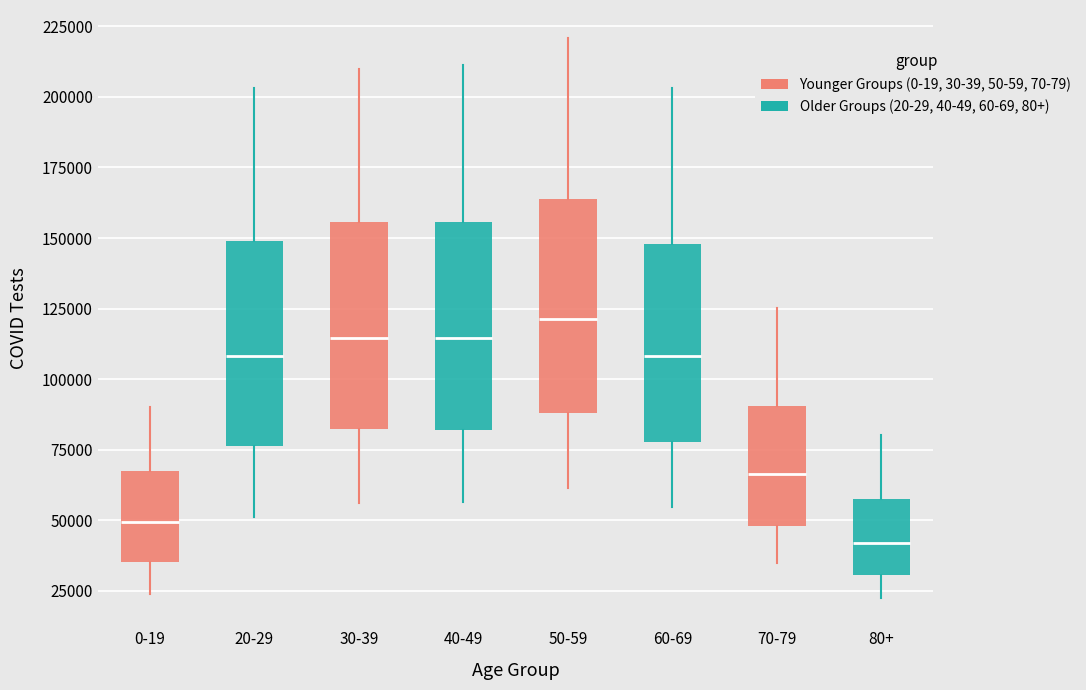

Reading left to right, transcribe this box plot: for each box, give where its median line is, the range the box spans, and where its two whiskers end, as read against the y-axis. The values are not printed on the chart, so give them approximately, as read against the axis.

0-19: median 50000, box 35000 to 65000, whiskers 25000 to 90000
20-29: median 110000, box 75000 to 150000, whiskers 50000 to 205000
30-39: median 115000, box 80000 to 155000, whiskers 55000 to 210000
40-49: median 115000, box 80000 to 155000, whiskers 55000 to 210000
50-59: median 120000, box 90000 to 165000, whiskers 60000 to 220000
60-69: median 110000, box 80000 to 150000, whiskers 55000 to 205000
70-79: median 65000, box 50000 to 90000, whiskers 35000 to 125000
80+: median 40000, box 30000 to 60000, whiskers 20000 to 80000